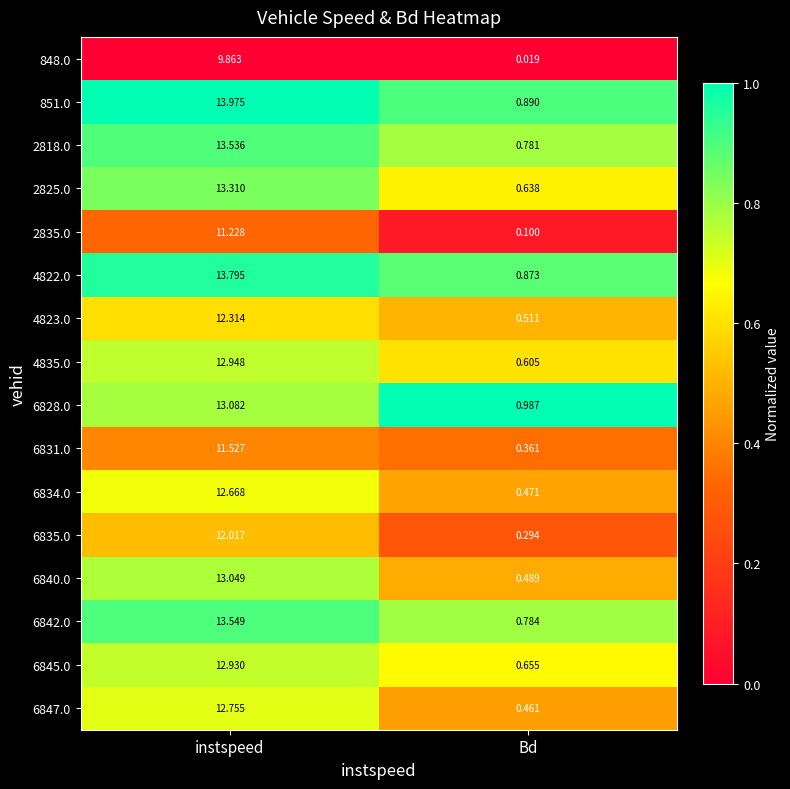

At which category is the sum across all series the highest?

instspeed